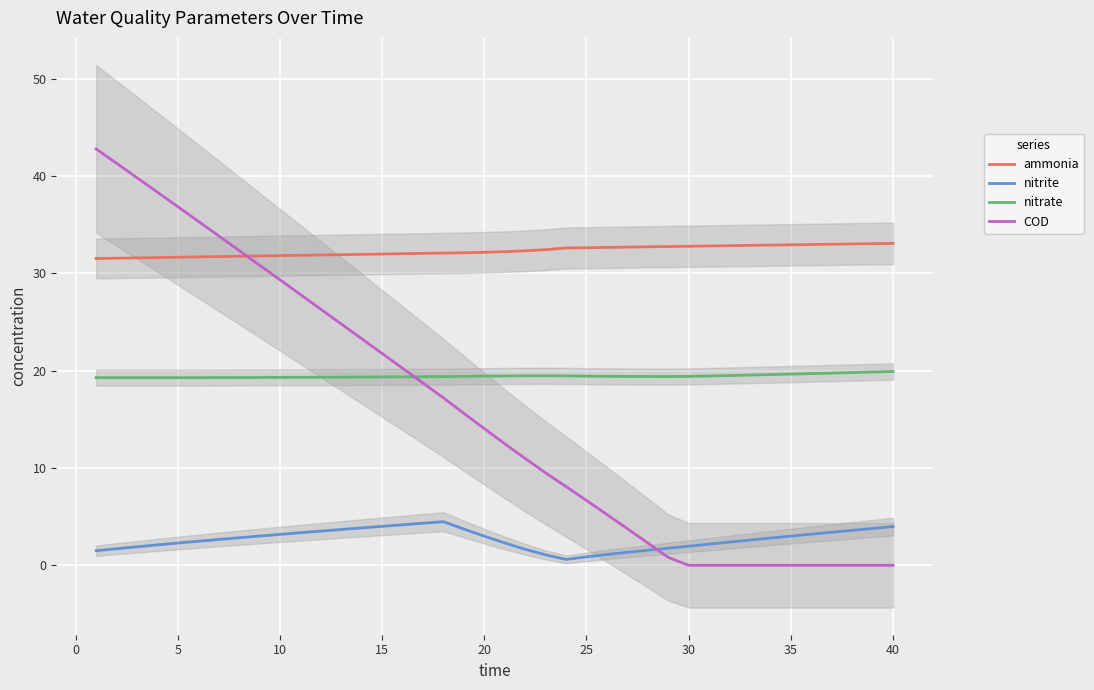

What is the highest value of the nitrite series?

4.5